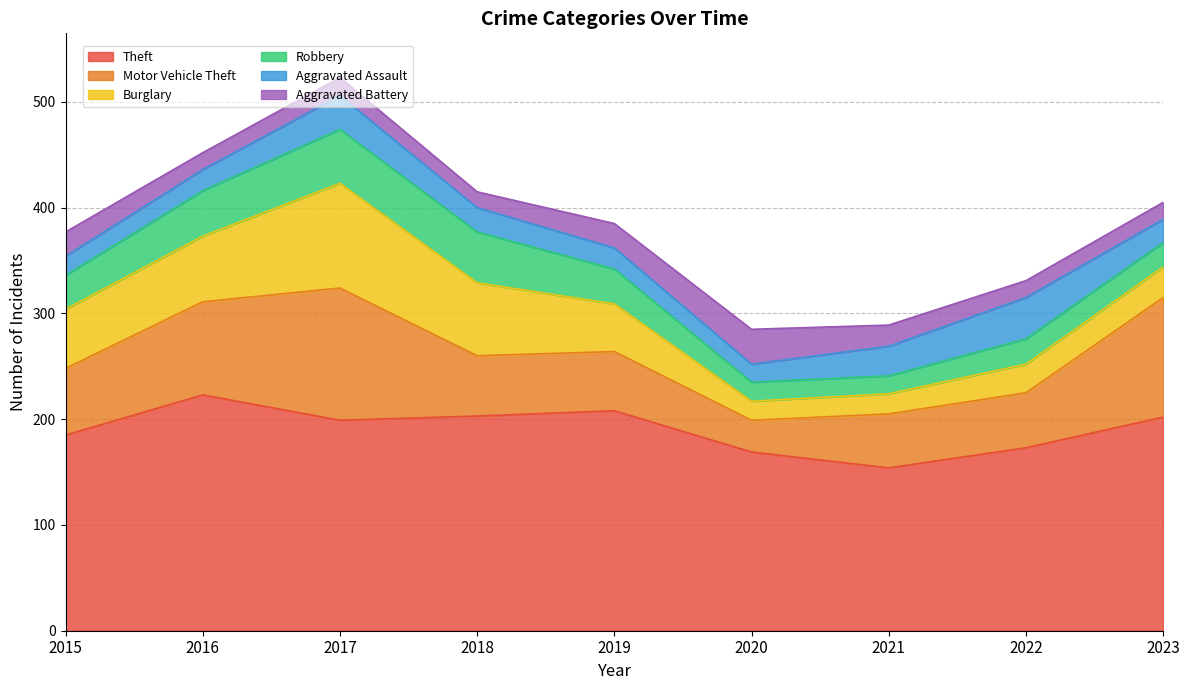

How many values in the Burglary series exceed 45?

4